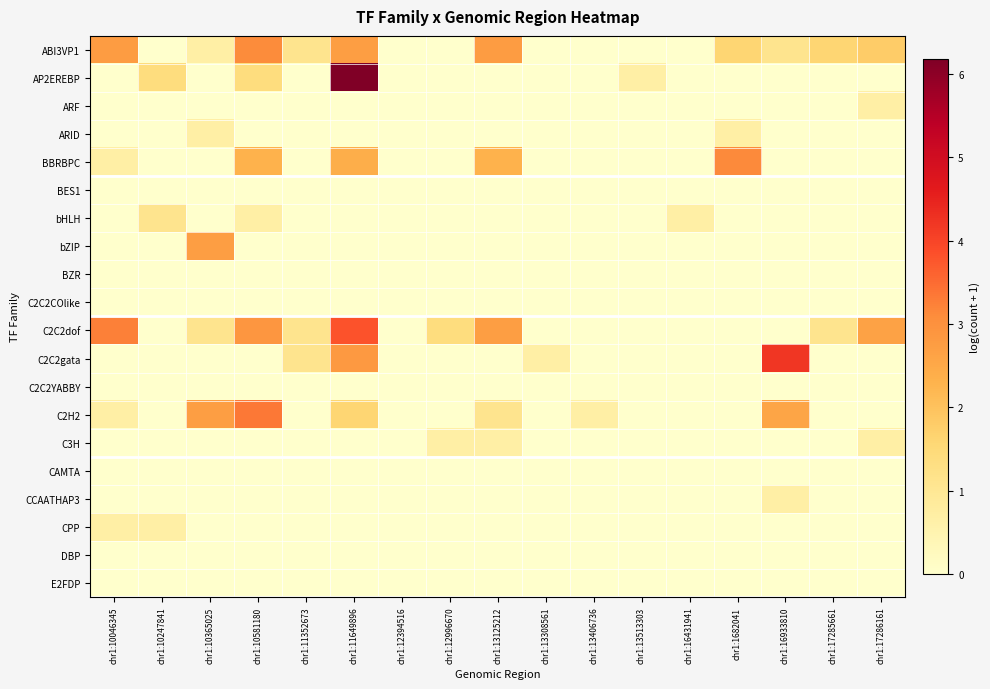

At how many categories does at least one series exceed 4?

2